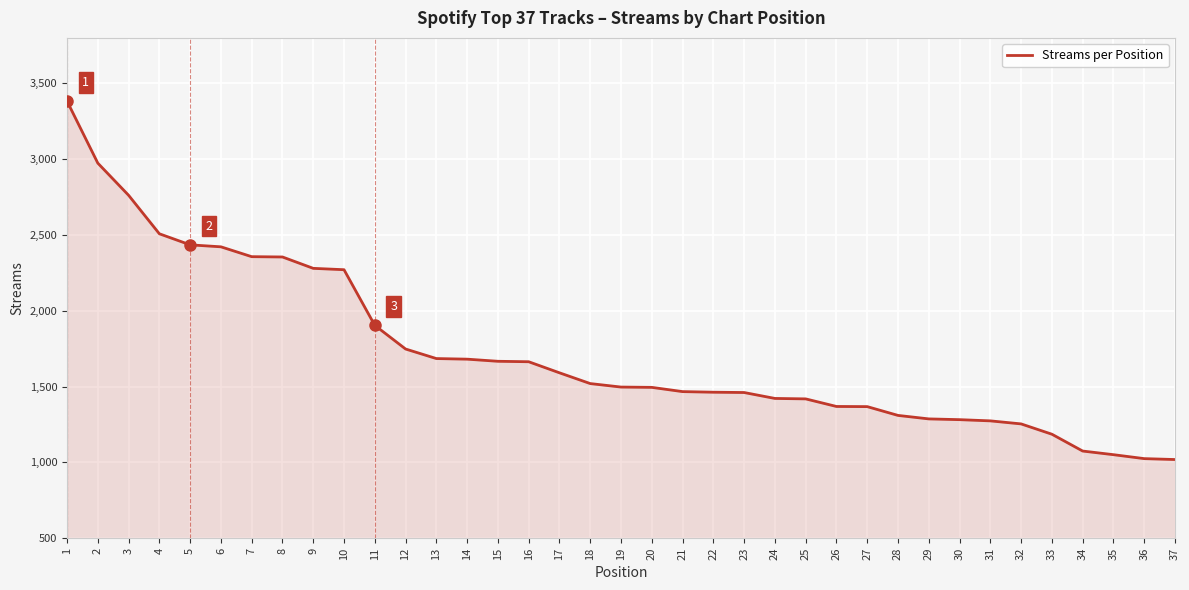

What is the greatest value displayed?

3383